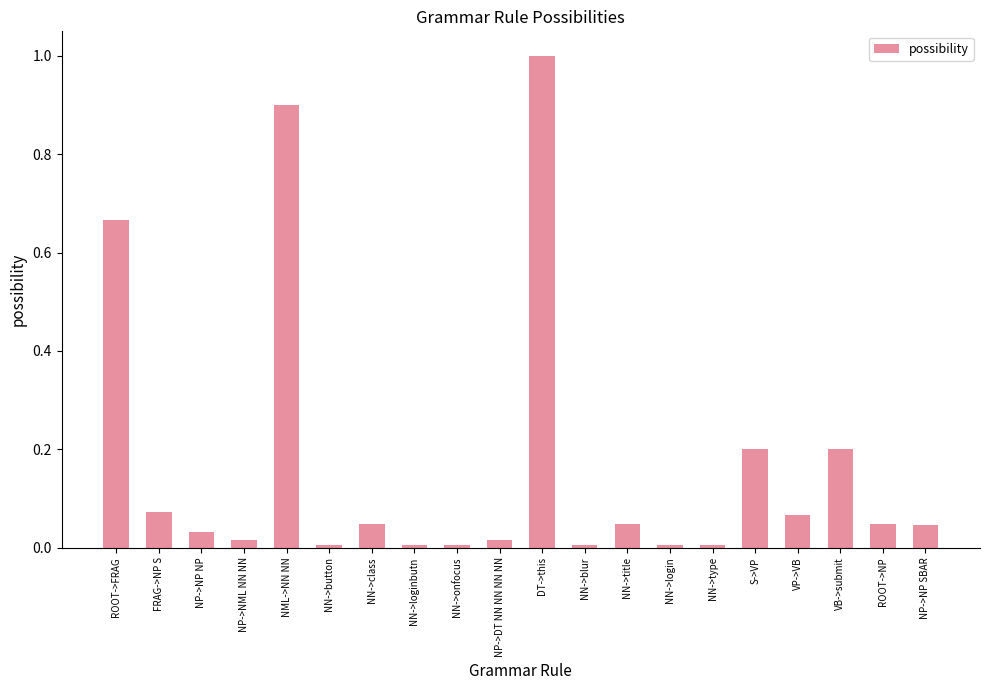

What is the change in value from NN->class to S->VP?

+0.2